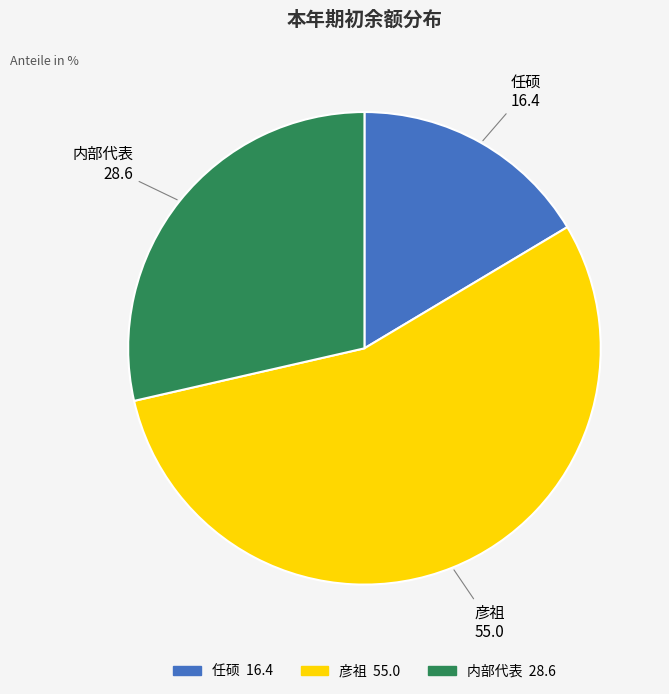

Rank the categories by value from highest to lowest.

彦祖, 内部代表, 任硕